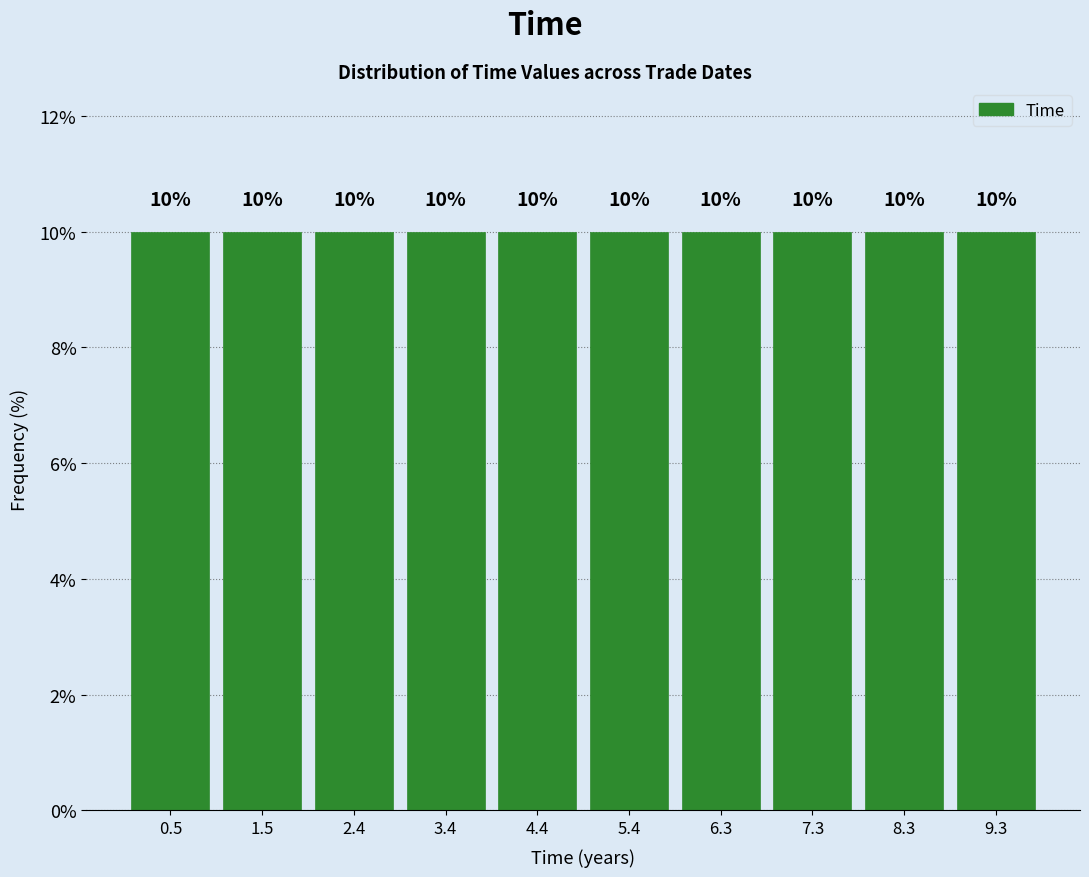

Reading left to right, transcribe this chart: for each bar, give the range it covers on the x-axis and its height. The bar edges are not printed on the chart, so give them approximately, as read against the axis.

0.0 to 1.0: 10
1.0 to 1.9: 10
1.9 to 2.9: 10
2.9 to 3.9: 10
3.9 to 4.9: 10
4.9 to 5.8: 10
5.8 to 6.8: 10
6.8 to 7.8: 10
7.8 to 8.8: 10
8.8 to 9.7: 10